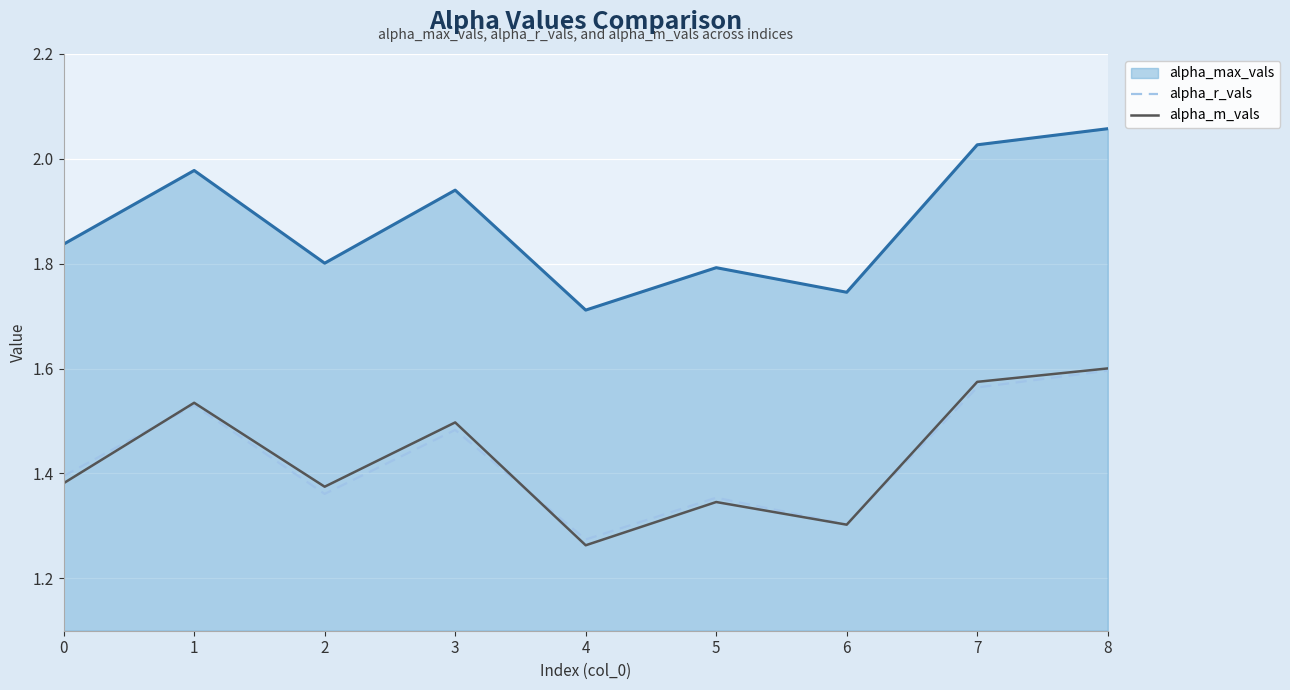

How many interior local valleys does the alpha_m_vals series have?

3